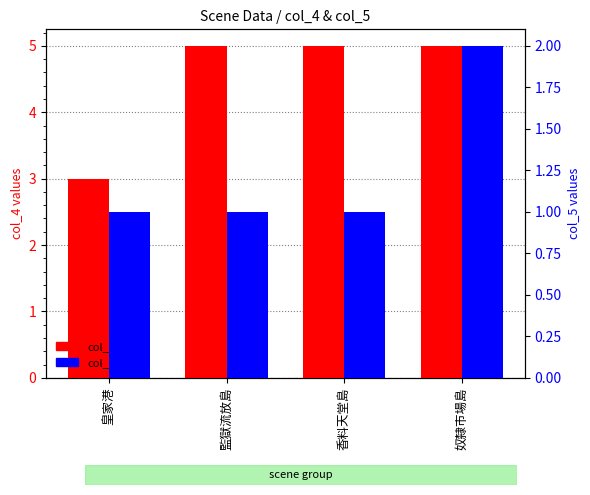

What is the difference between the highest and lowest values at 皇家港?

2